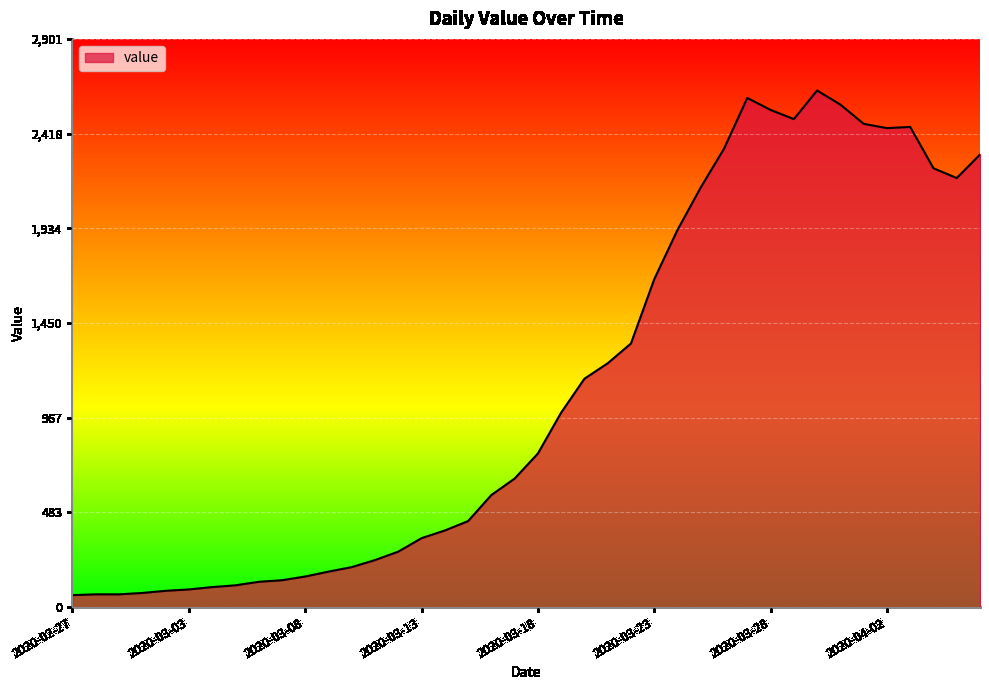

What is the minimum value shown in the chart?

61